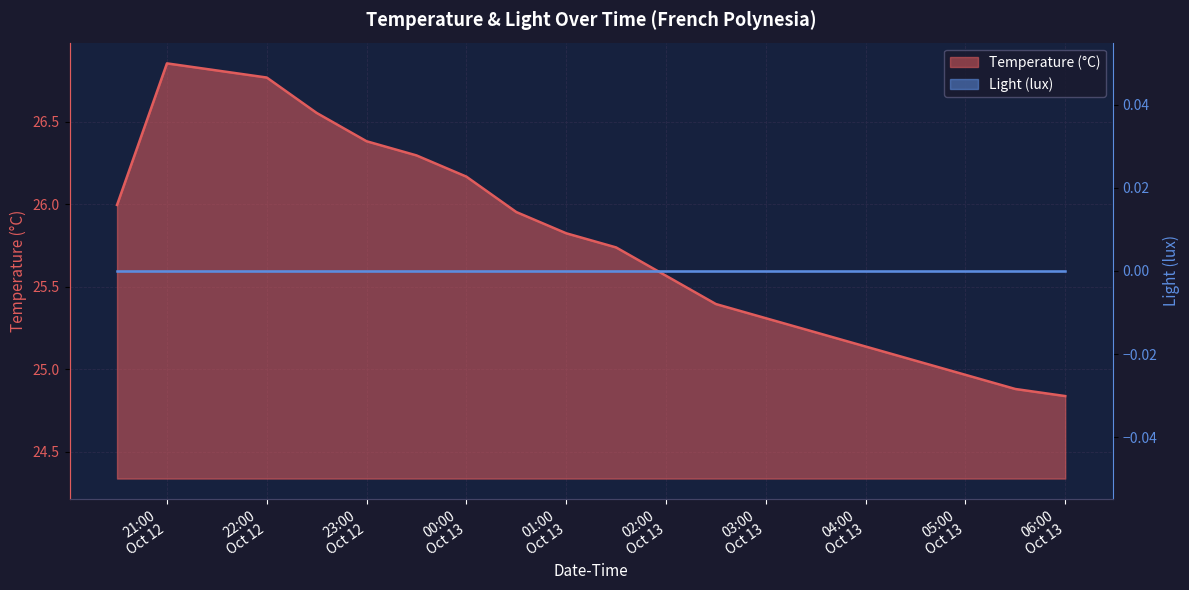

How many values exceed 25?

17